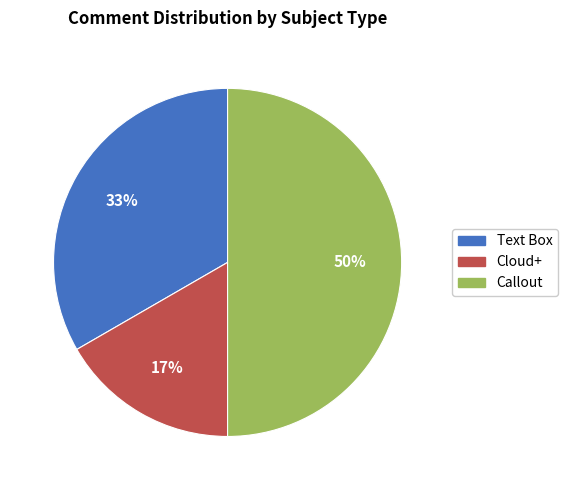

To the nearest percent, what percentage of the pie is Text Box?

33%